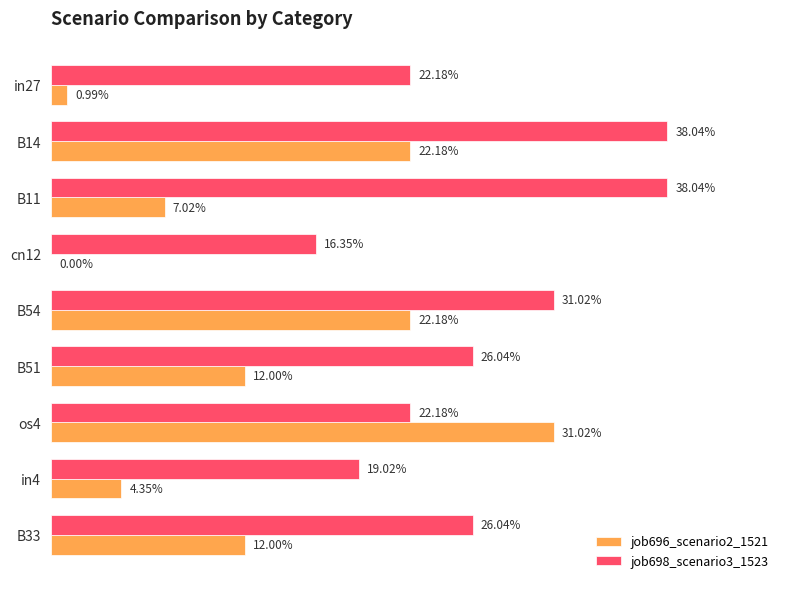

What are all the series names shown in the legend?

job696_scenario2_1521, job698_scenario3_1523